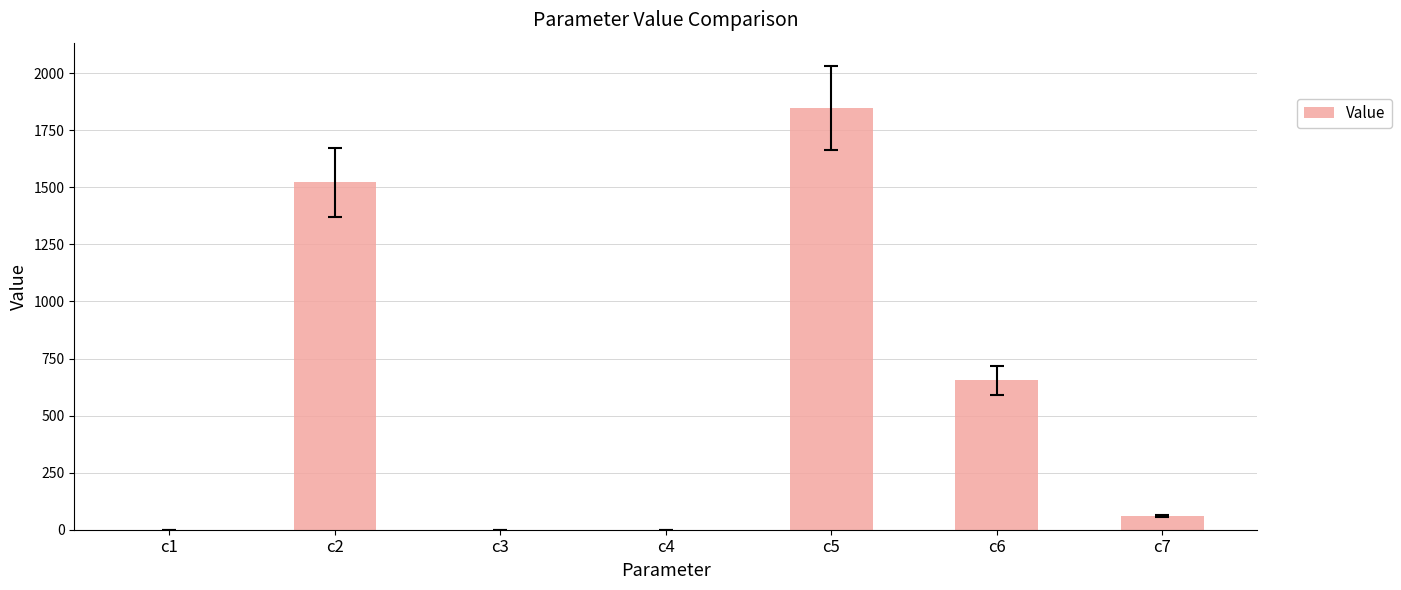

Are the bars grouped side by side (vs. stacked)?

No